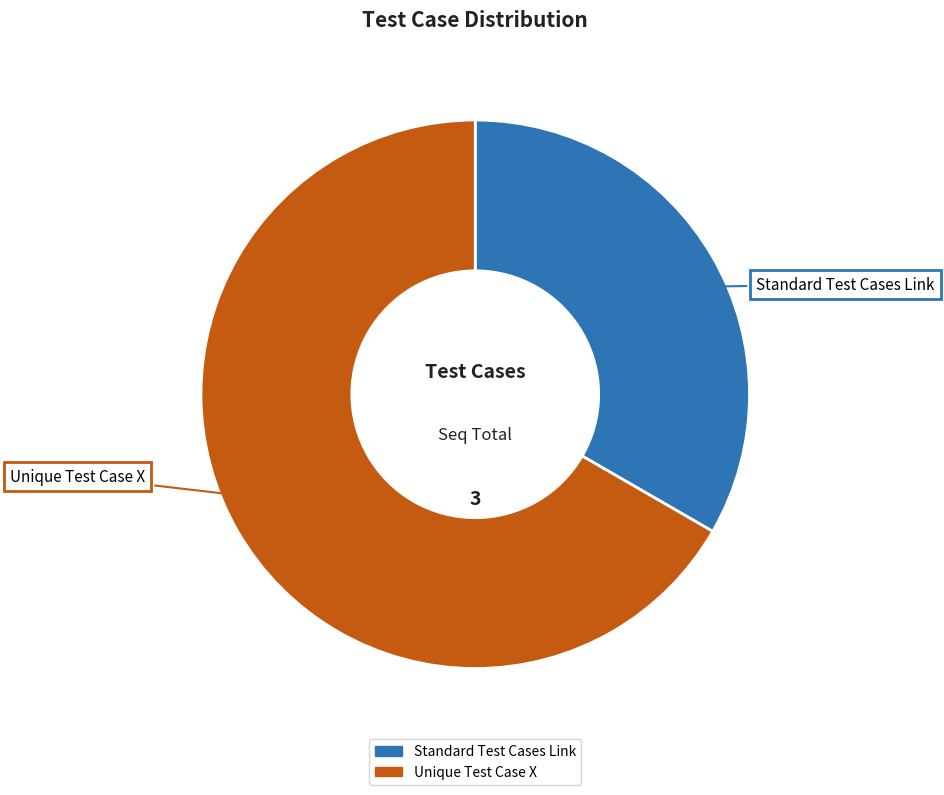

Which has a higher value, Standard Test Cases Link or Unique Test Case X?

Unique Test Case X